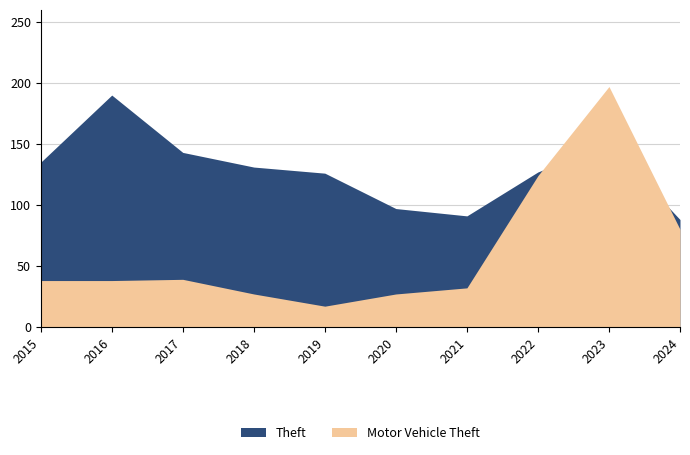

At 2017, list the series in order from largest to smallest.

Theft, Motor Vehicle Theft